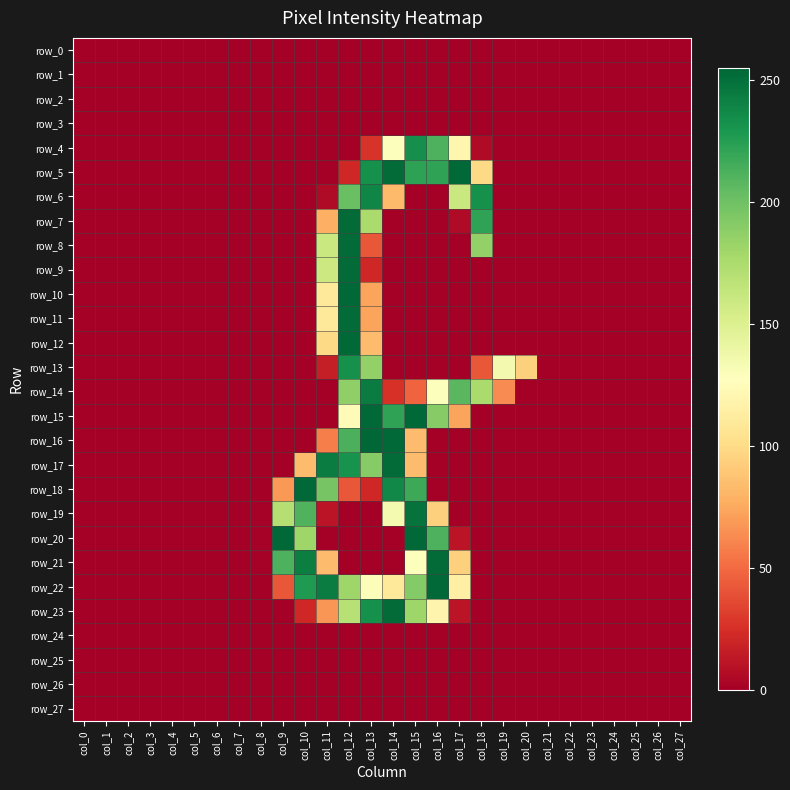

At which category does the chart reach its minimum across all series?

col_0